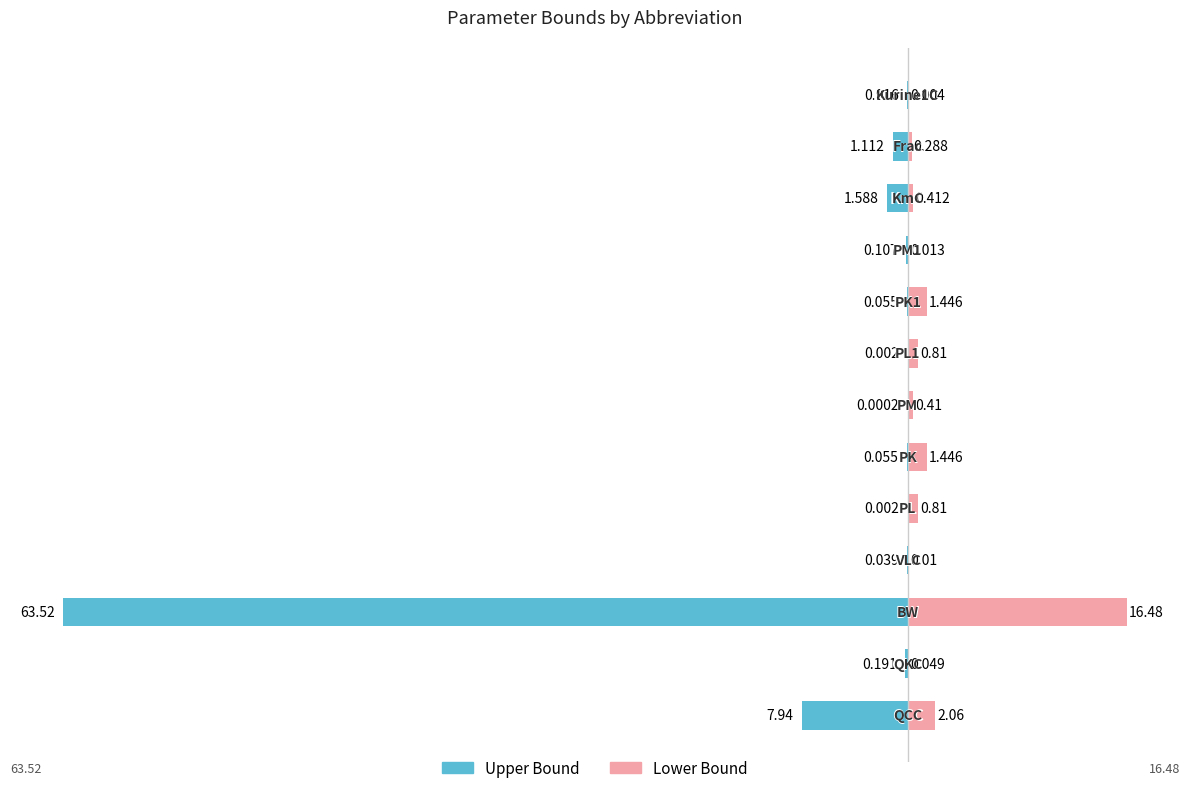

How many data points does each series have?

13